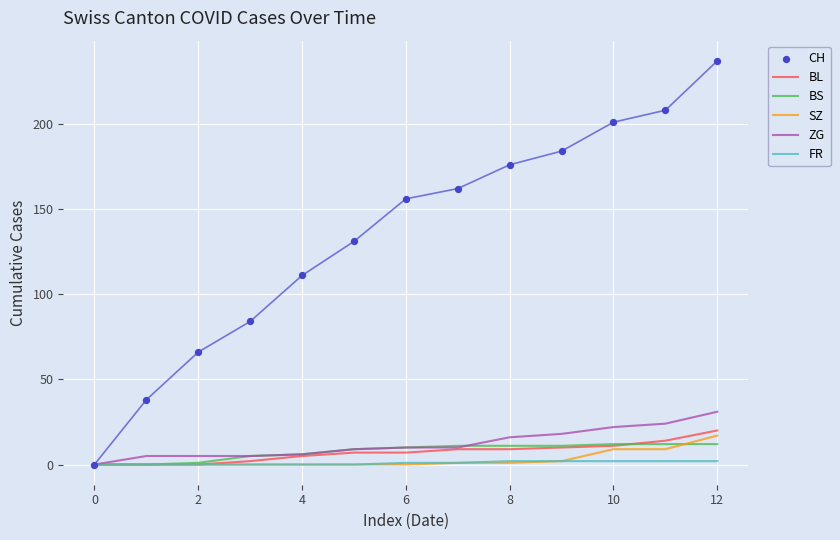

Which series contains the highest Y value?

CH